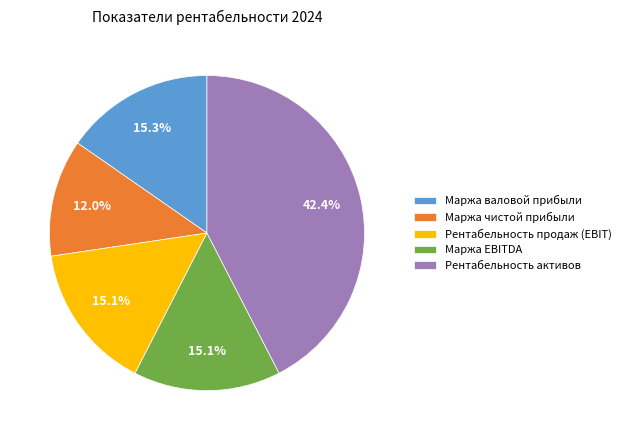

Does any single category account for the majority?

No